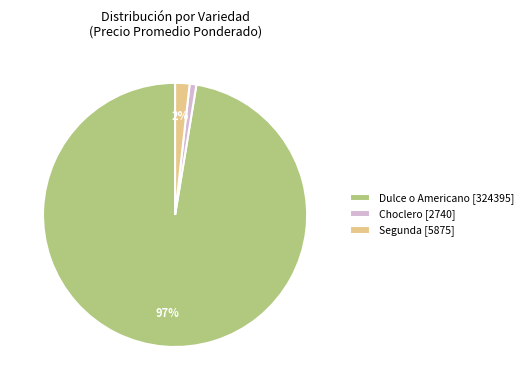

Is it true that Dulce o Americano [324395] is 83% of the pie?

False